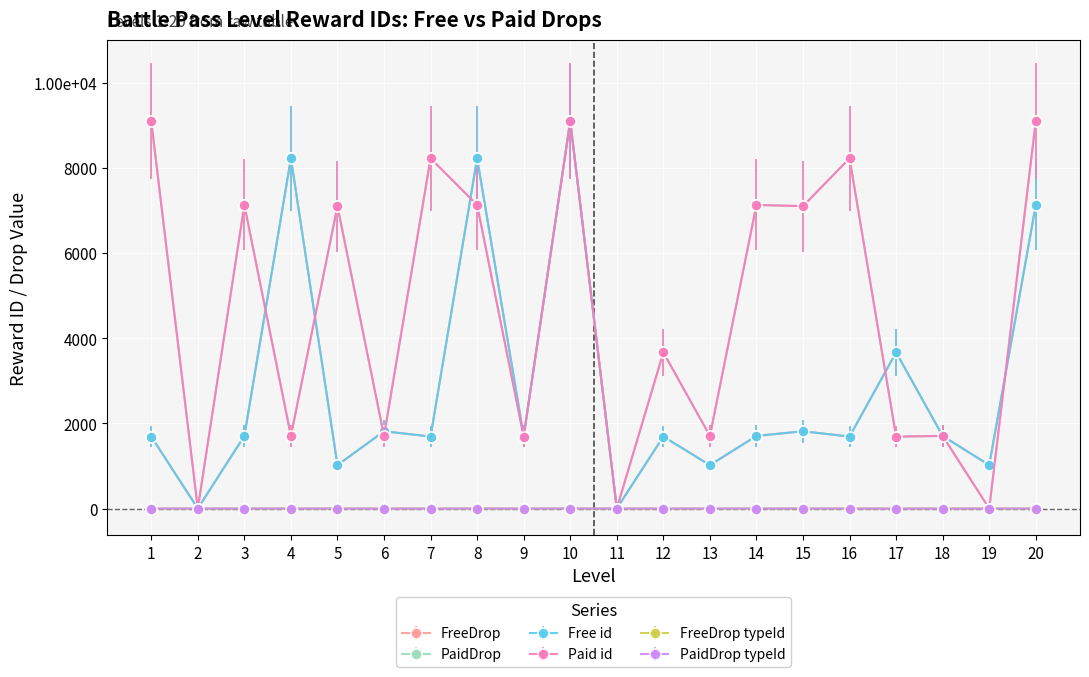

Rank the series by their maximum value, from highest to lowest.

FreeDrop, Free id, PaidDrop, Paid id, FreeDrop typeId, PaidDrop typeId